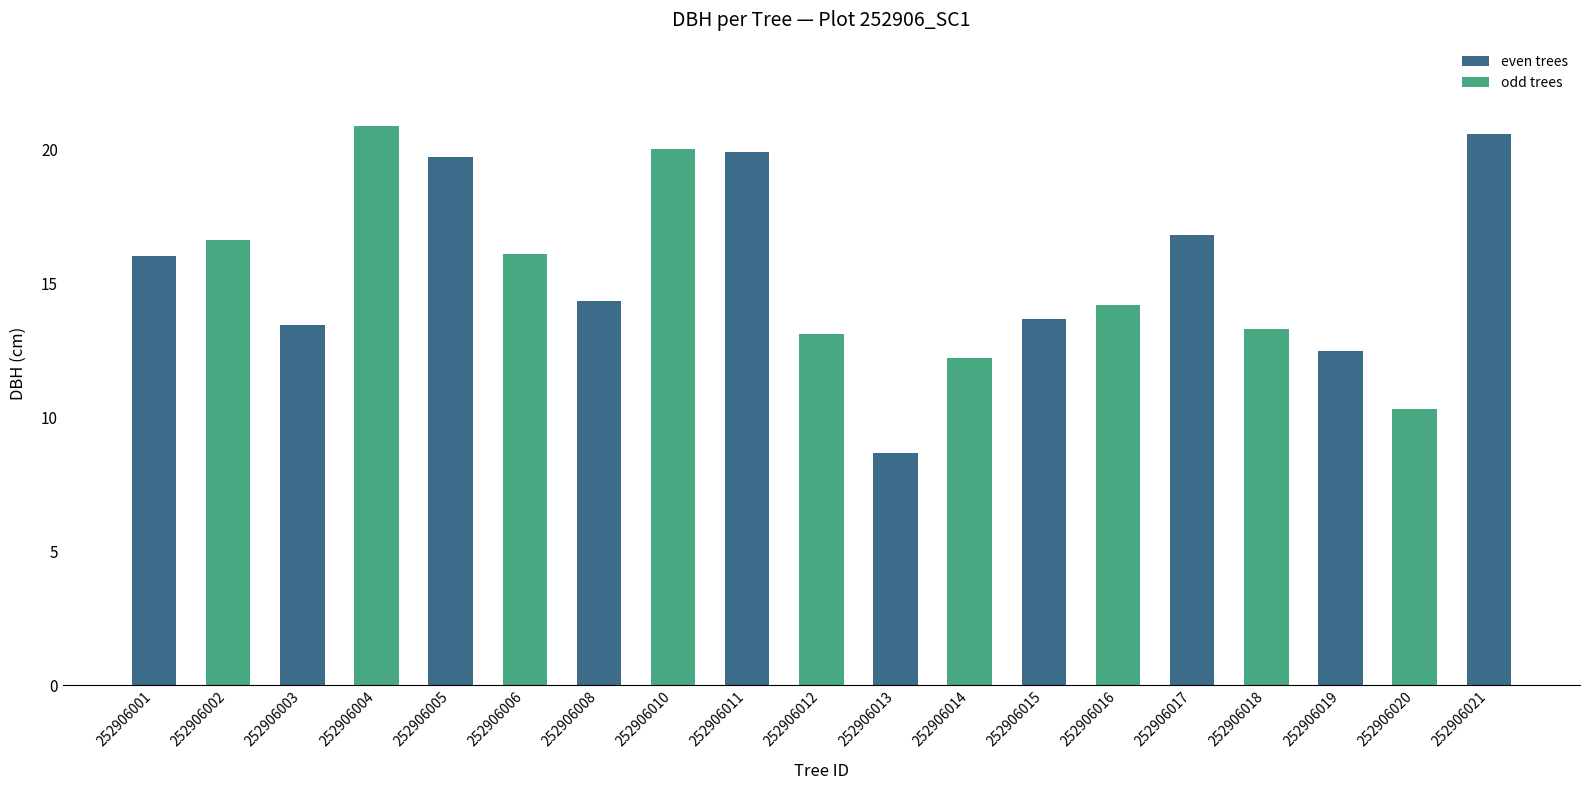

Does the chart contain any negative values?

No